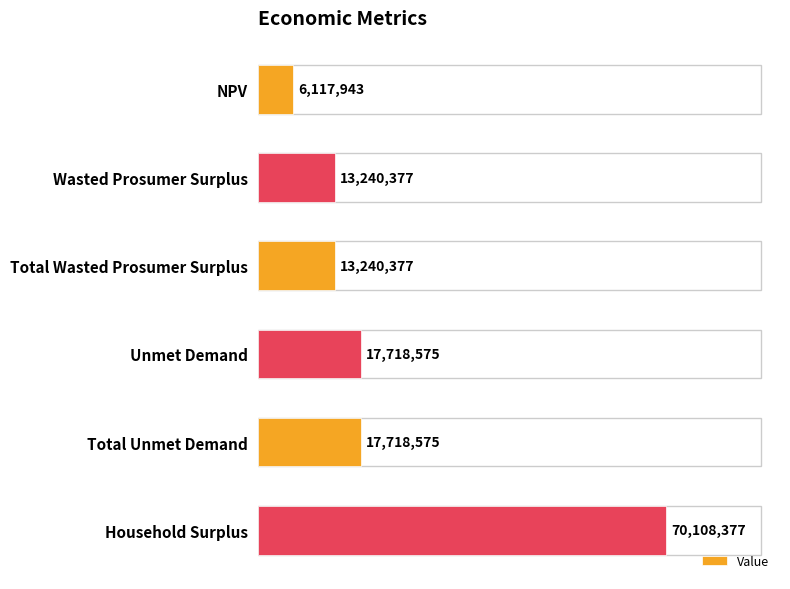

The chart shows a value of 4113978.4 at Total Unmet Demand. True or false?

False